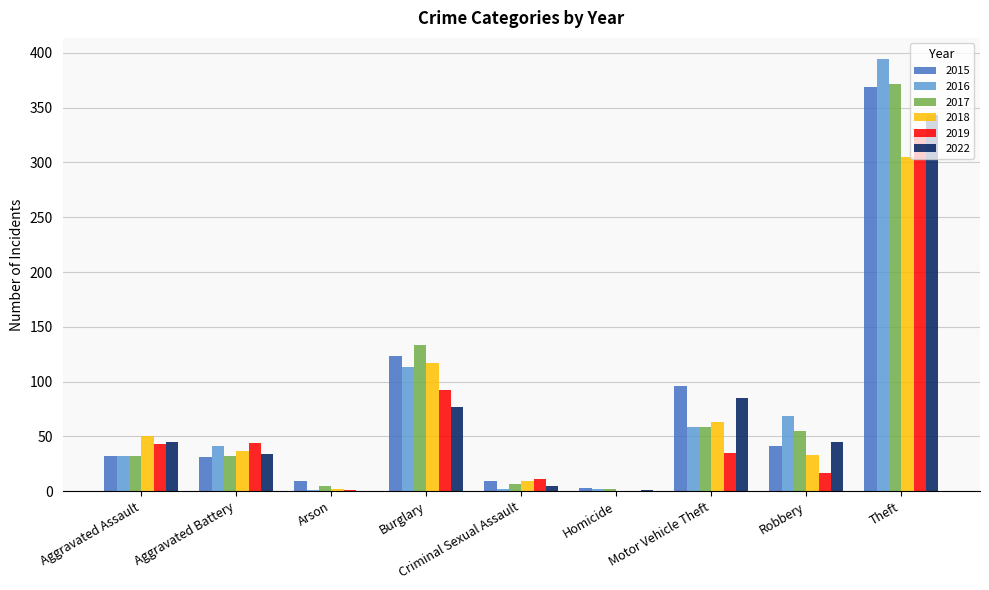

How many categories are shown in the chart?

9